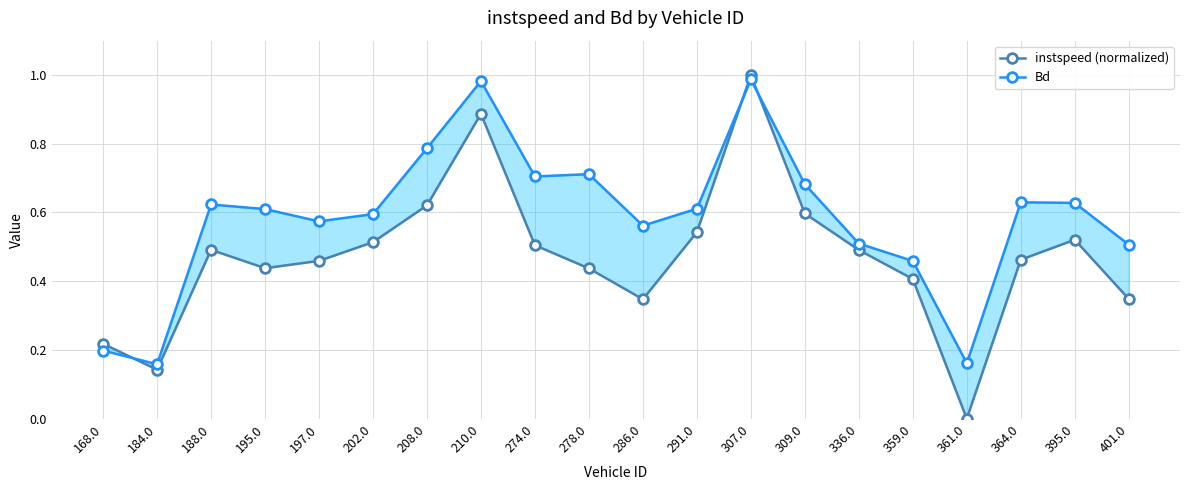

How many values in the instspeed (normalized) series exceed 0?

19